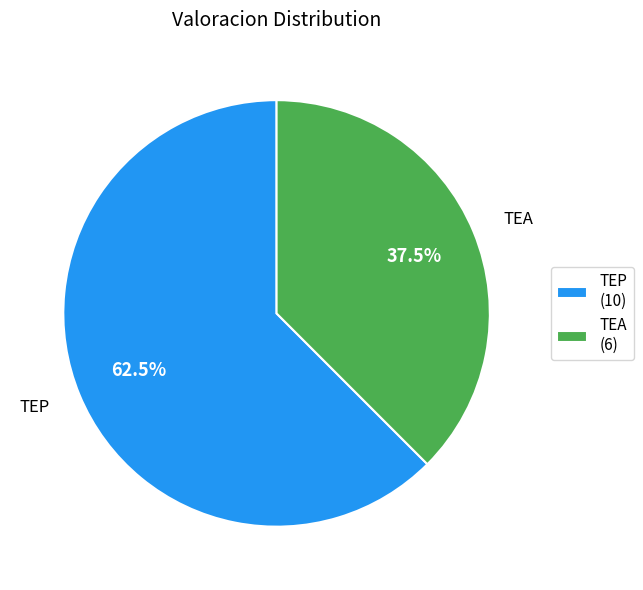

The TEA slice represents 43% of the pie. True or false?

False